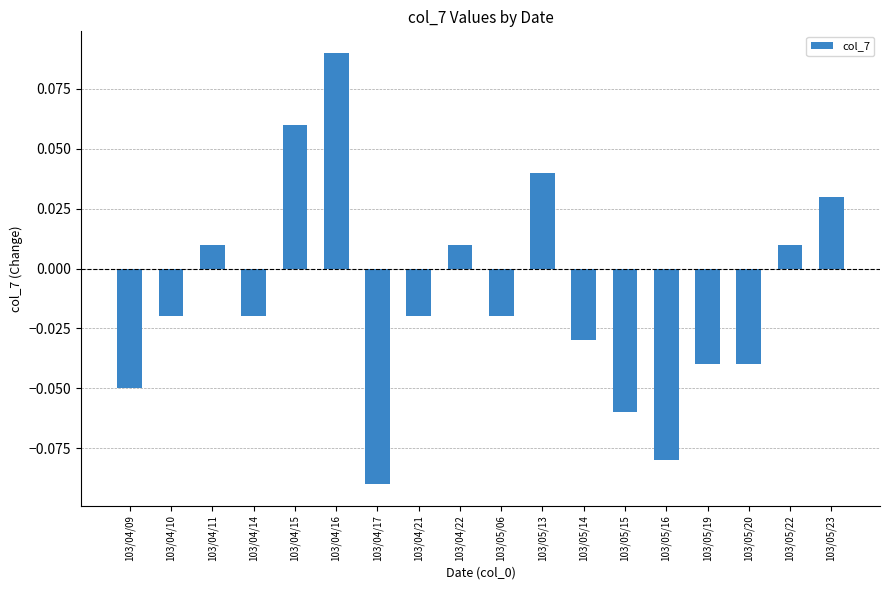

True or false: the data shows 0.0 at 103/04/16.

False